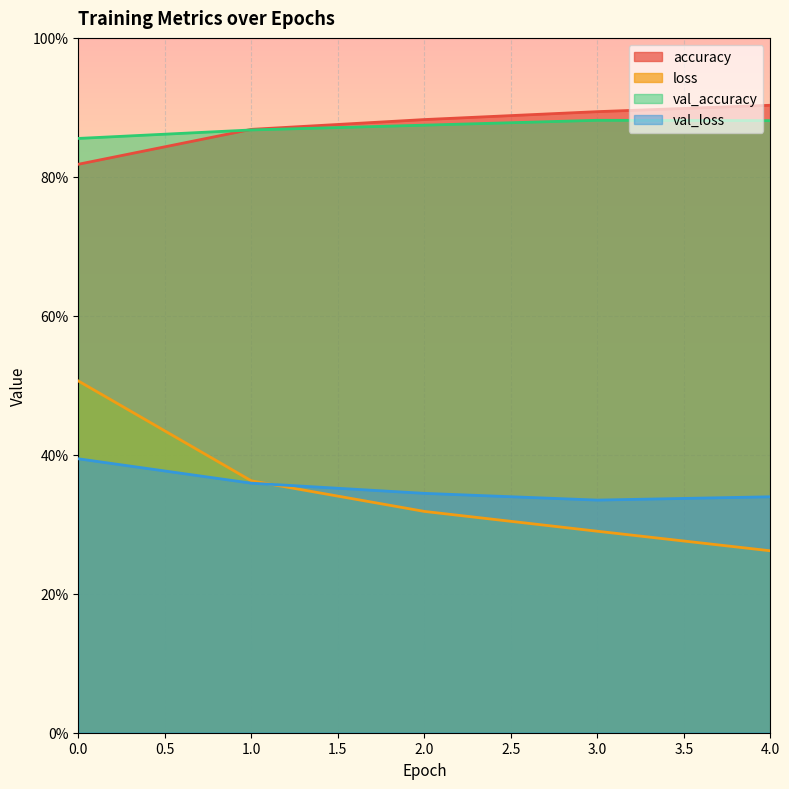

How many series are shown in this chart?

4